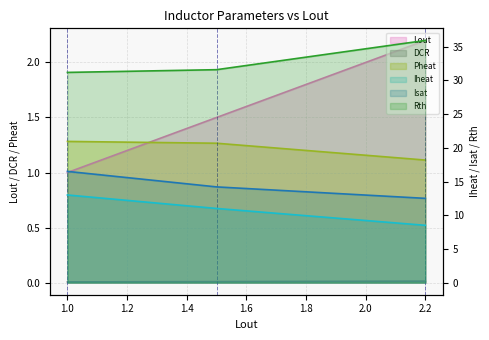

What are all the series names shown in the legend?

Lout, DCR, Iheat, Isat, Rth, Pheat